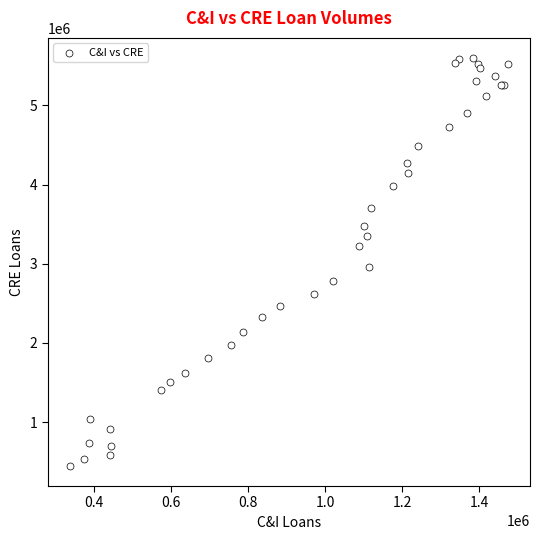

What Y value in the scatter plot is closest to 3021803?

2963143